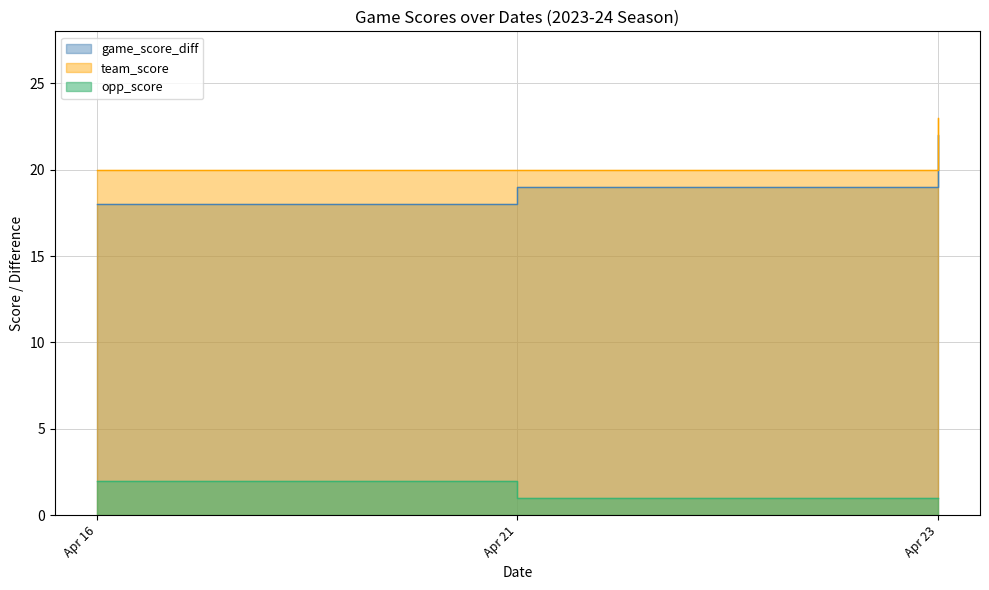

What is the difference between the highest and lowest values at Apr 23?

22